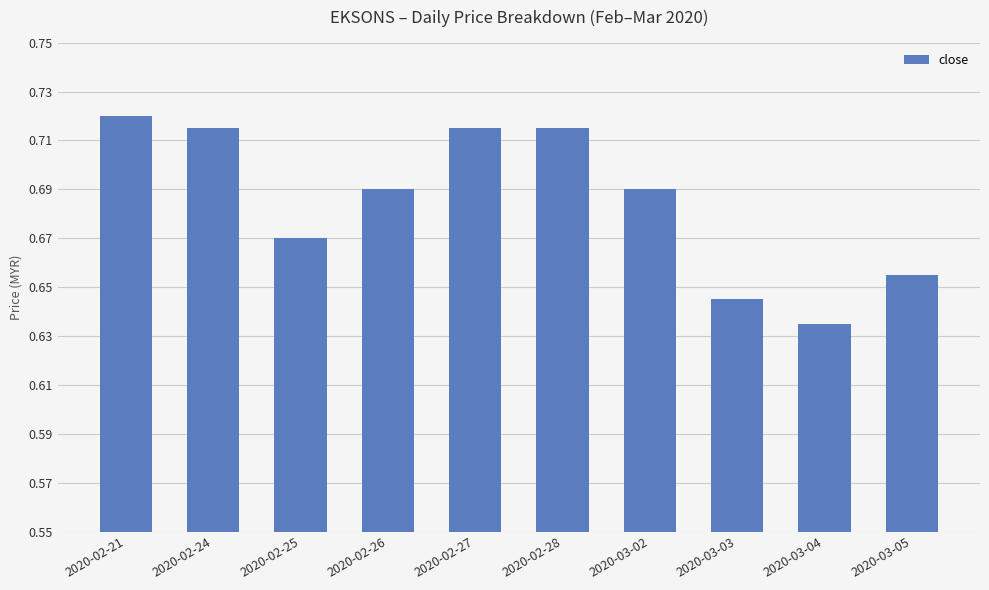

What is the sum of the values at 2020-02-27 and 2020-02-24?

1.4